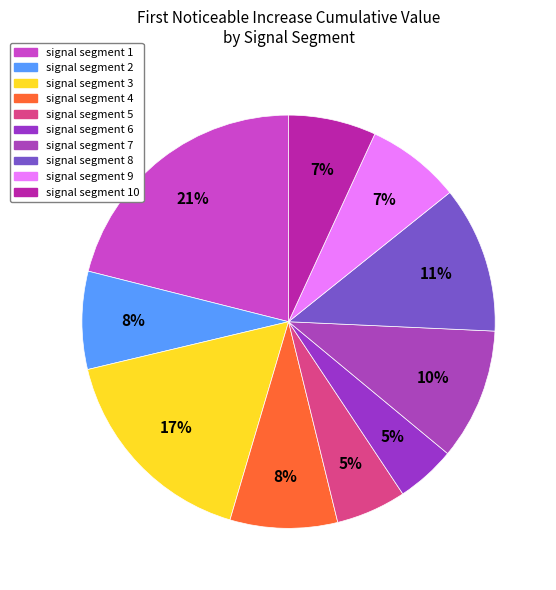

Count the number of slices in the pie.

10